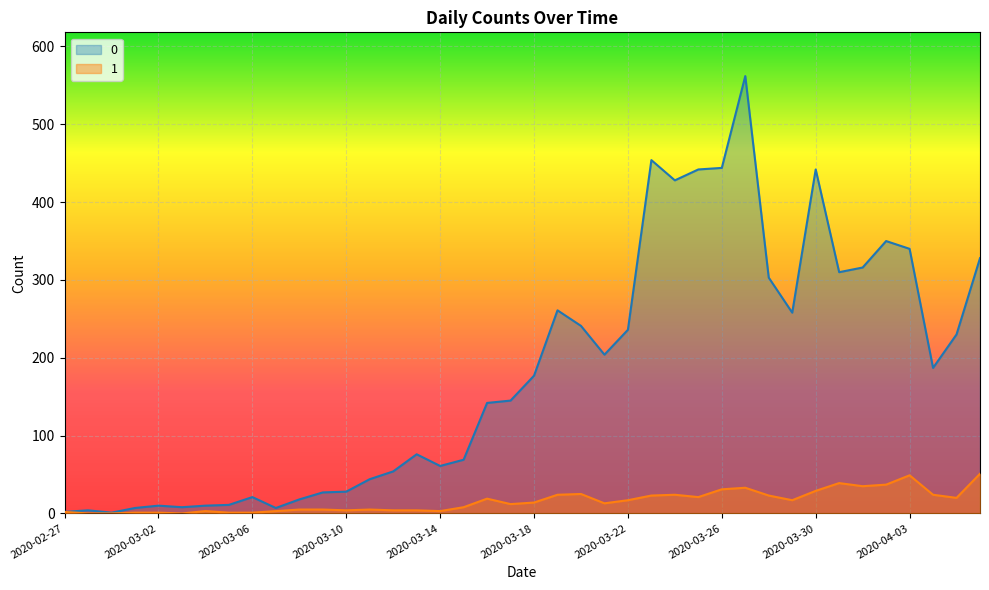

Rank the series by their average value, from lowest to highest.

1, 0